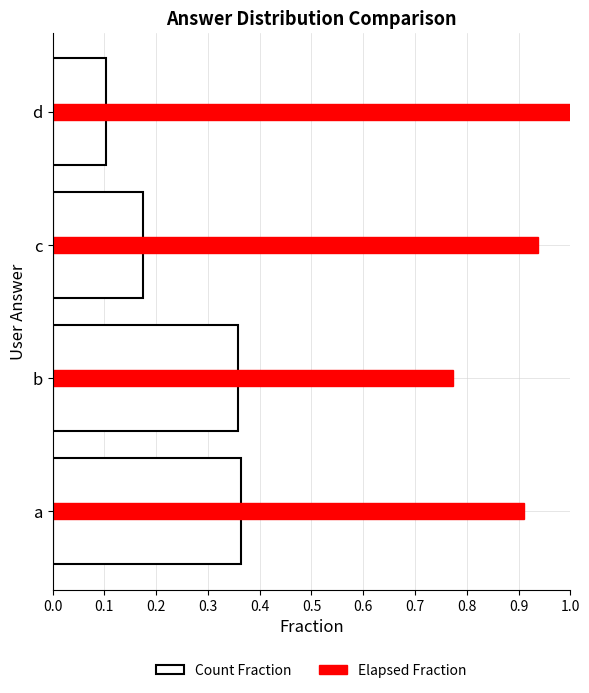

Which series has the largest range (max minus min)?

Count Fraction